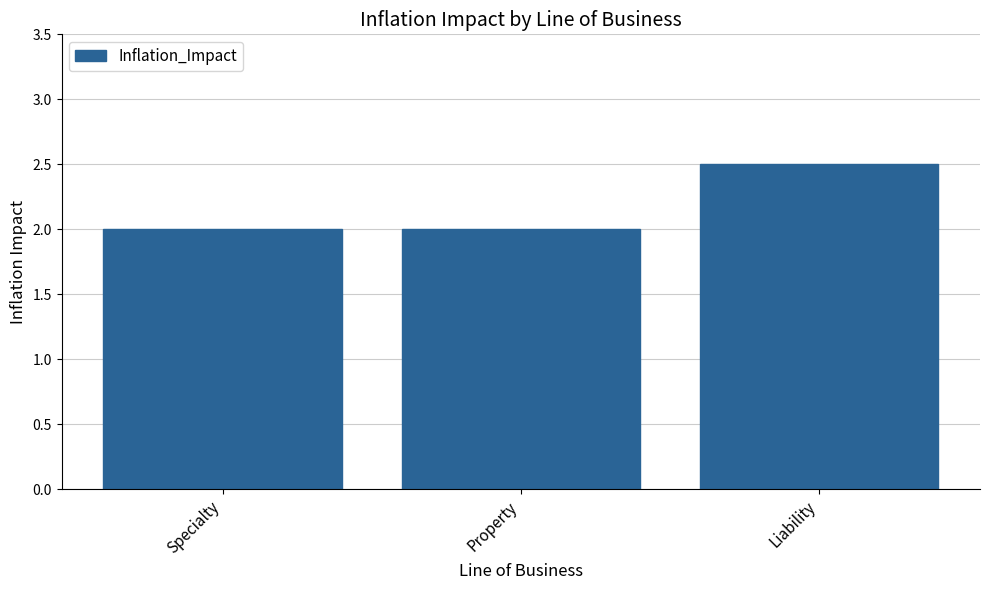

Between Specialty and Liability, which is larger?

Liability